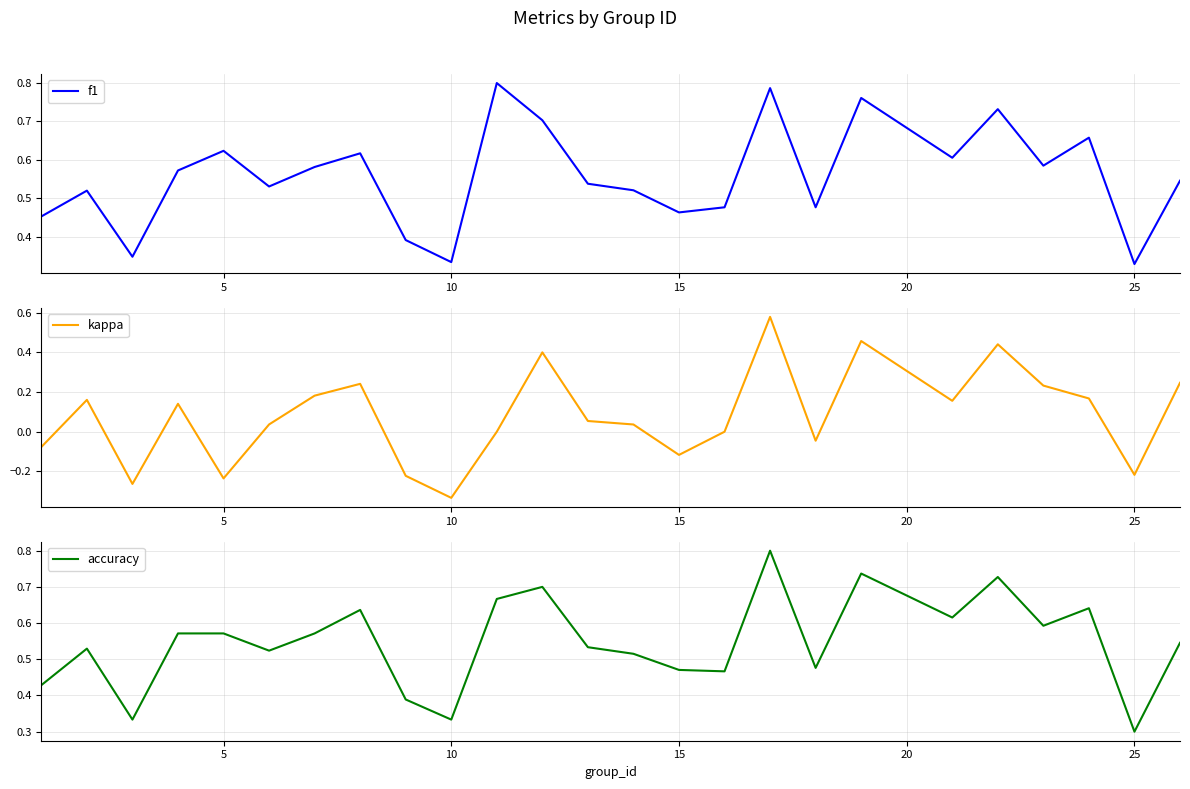

How many times do accuracy and f1 cross each other?

11